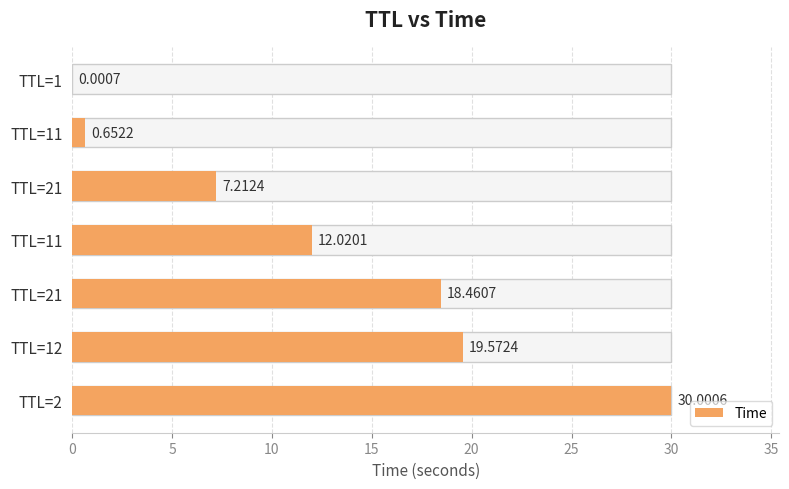

Reading left to right, list all the values displayed in this chart.

0.0	0.7	7.2	12.0	18.5	19.6	30.0